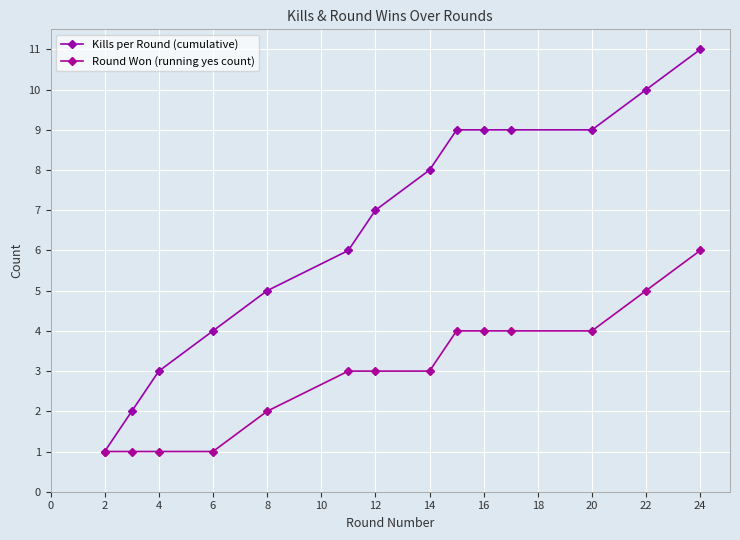

Is this an area chart (filled region under the line)?

No